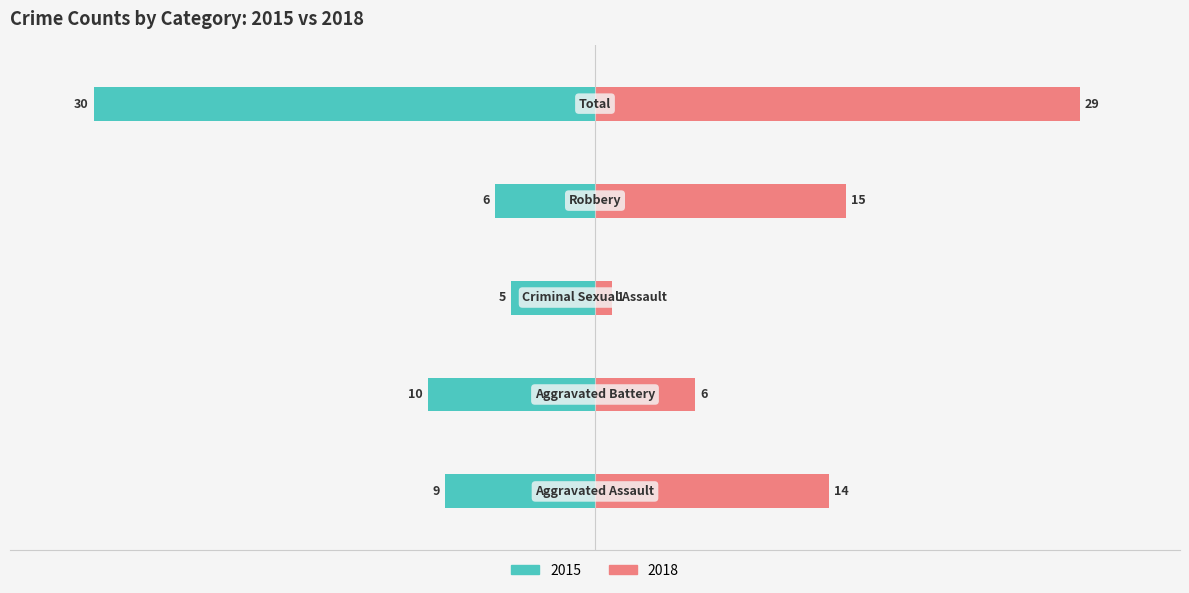

What is the difference between the second highest and second lowest values in the Right (Count) series?

9